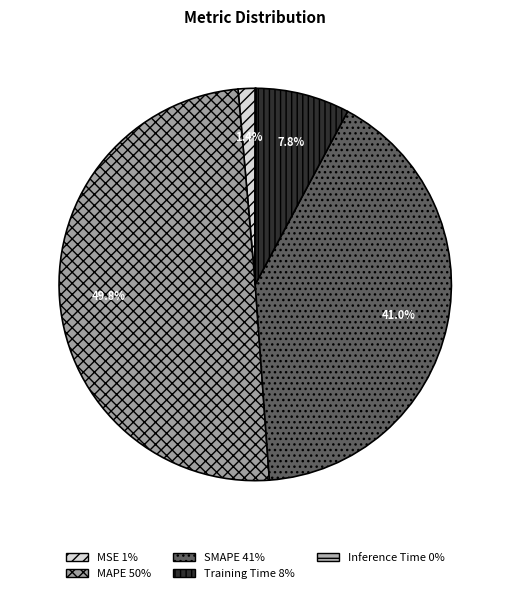

True or false: MAPE accounts for 50% of the total.

True